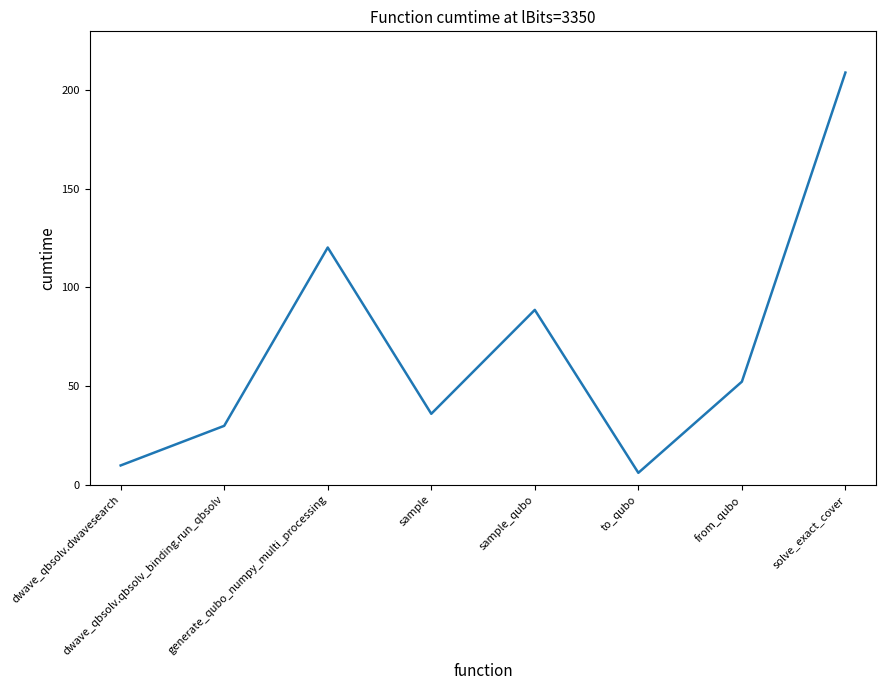

Reading left to right, extract all data points from this chart.

dwave_qbsolv.dwavesearch=9.8	dwave_qbsolv.qbsolv_binding.run_qbsolv=29.9	generate_qubo_numpy_multi_processing=120.2	sample=36.0	sample_qubo=88.6	to_qubo=6.1	from_qubo=52.2	solve_exact_cover=208.8